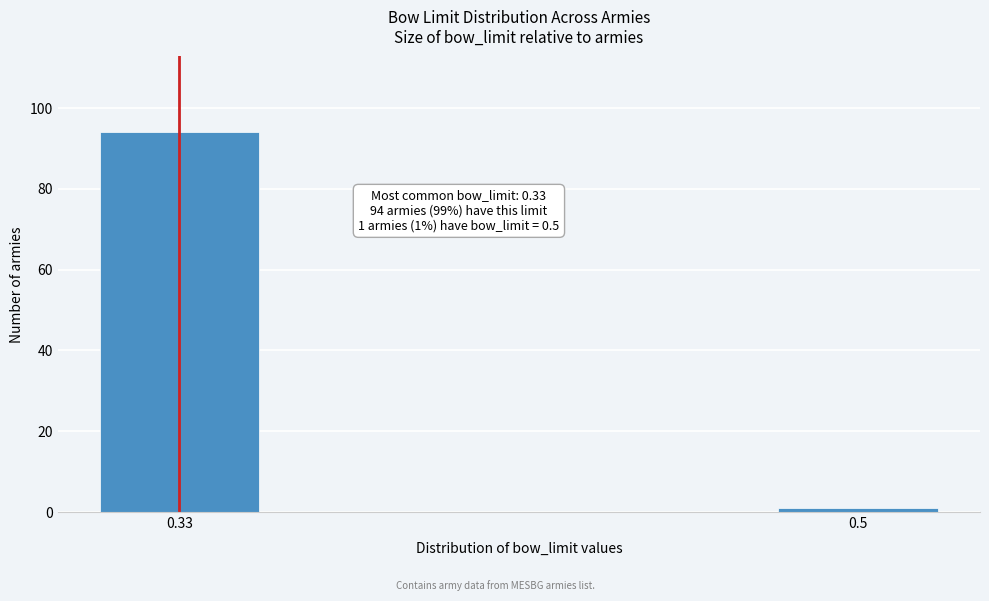

Reading left to right, extract all data points from this chart.

94	1